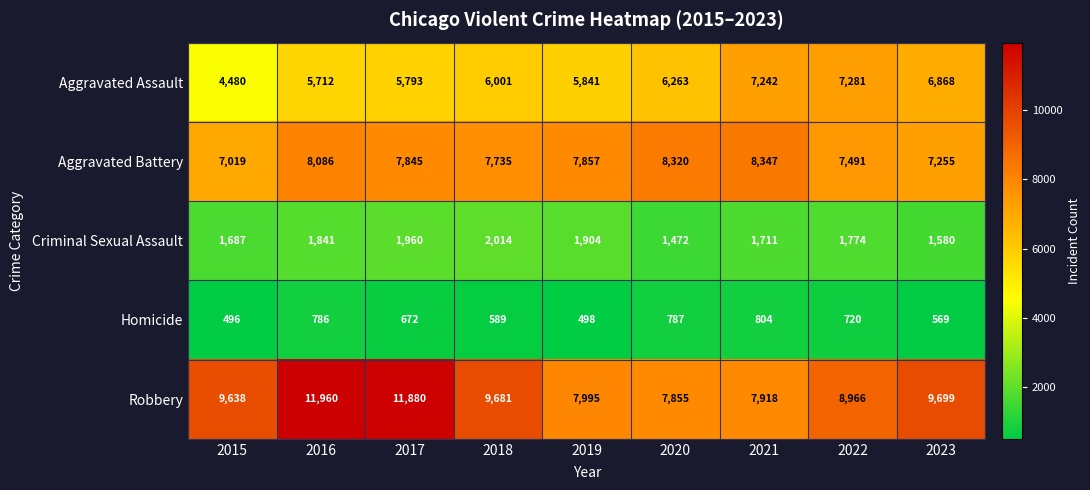

What is the maximum value shown in the chart?

11960